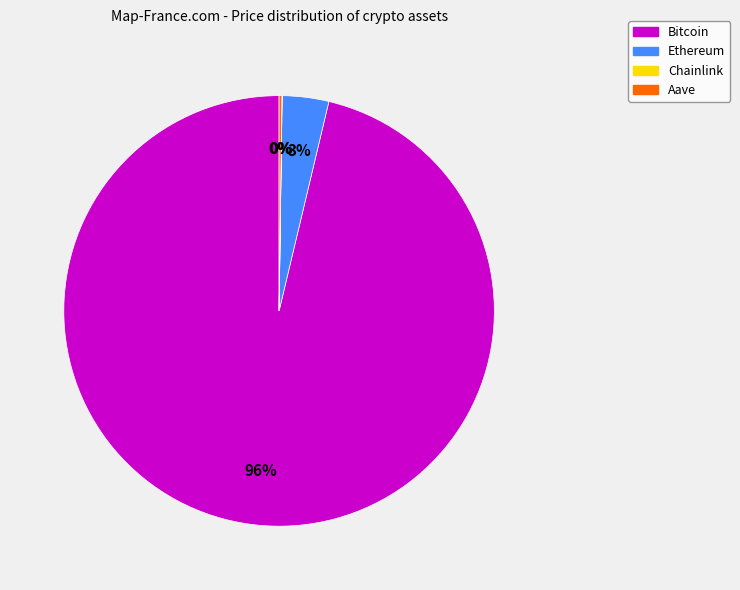

To the nearest percent, what percentage of the pie is Ethereum?

3%